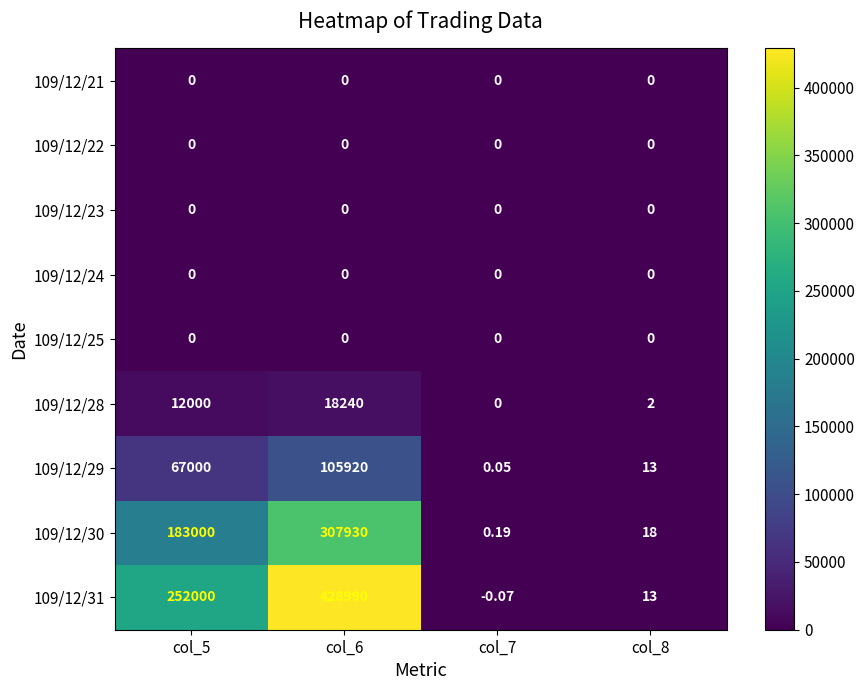

Is the value of 109/12/25 at col_6 greater than the value of 109/12/29 at col_5?

No